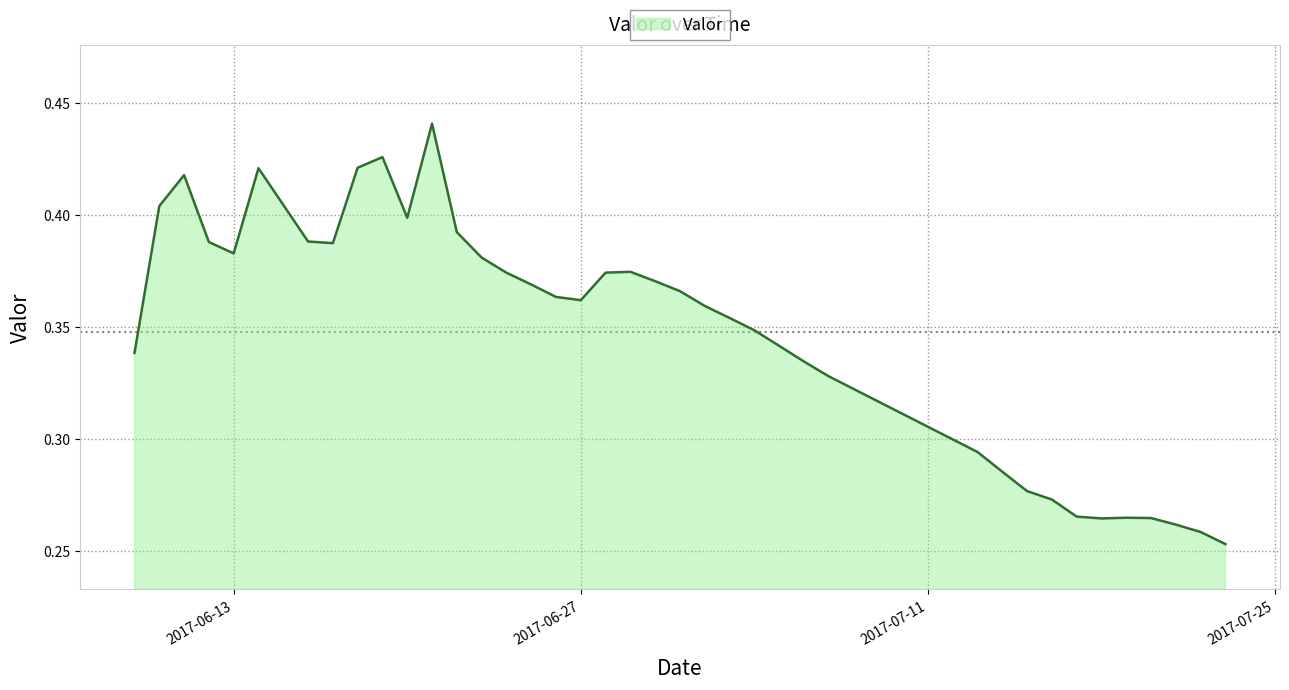

How many lines are shown in the chart?

1